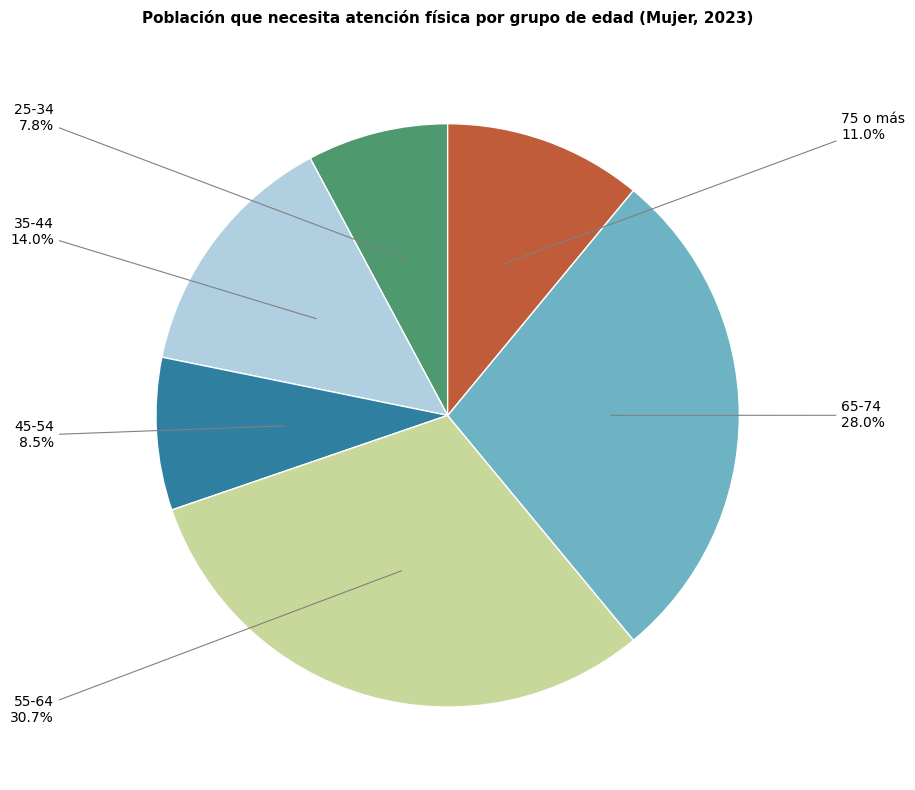

How many slices are in this pie chart?

6